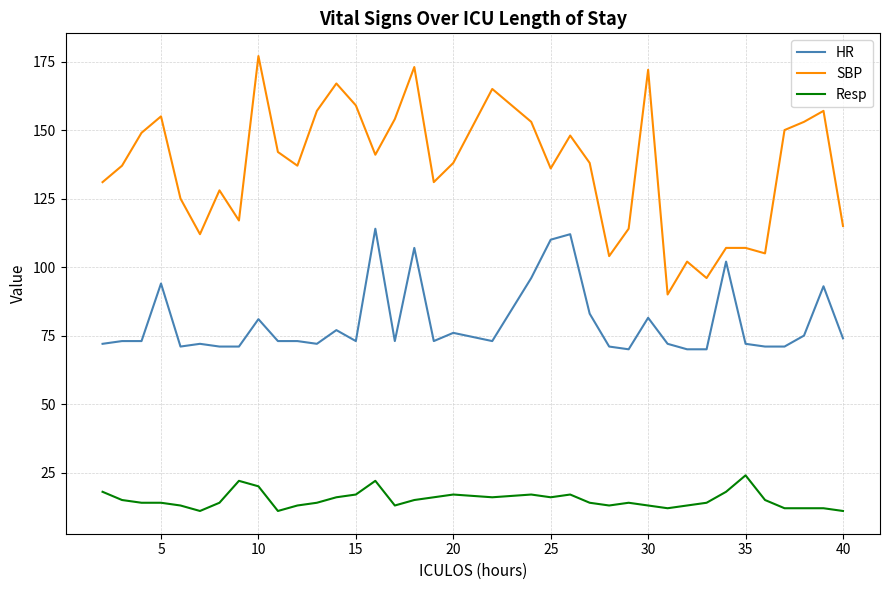

Which series has the widest spread of values?

SBP